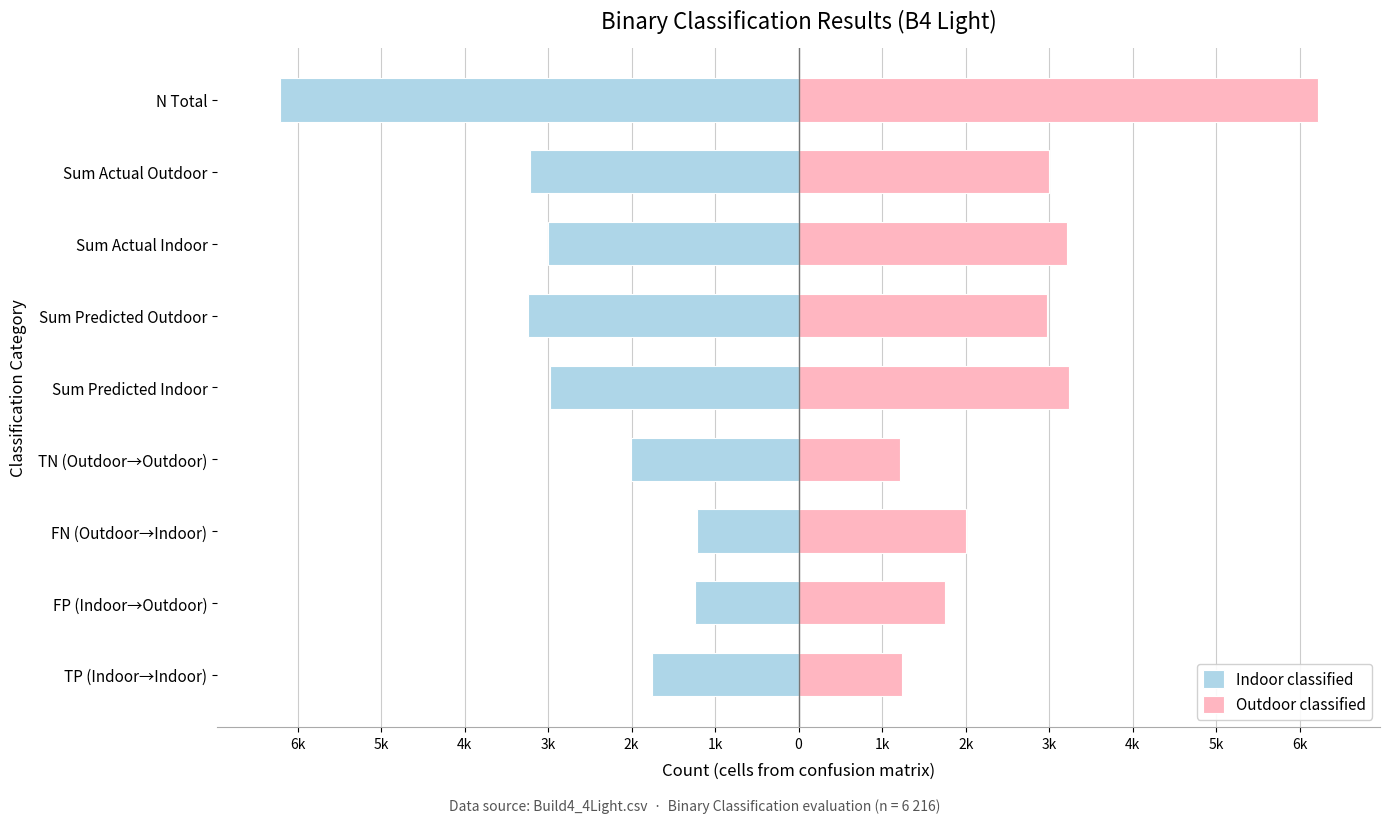

What are all the series names shown in the legend?

Indoor classified, Outdoor classified